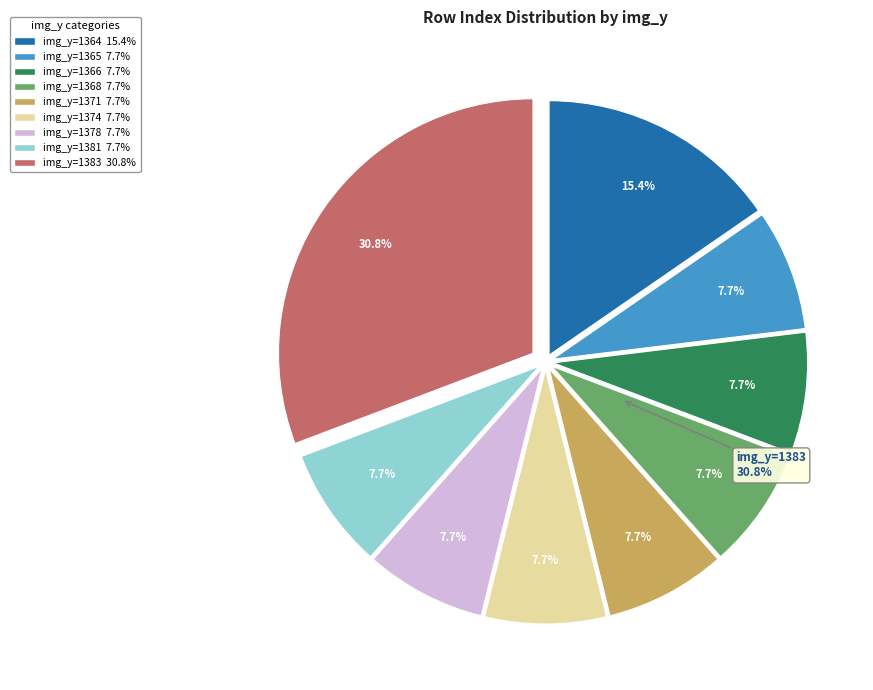

Which category has the biggest portion of the pie?

1383